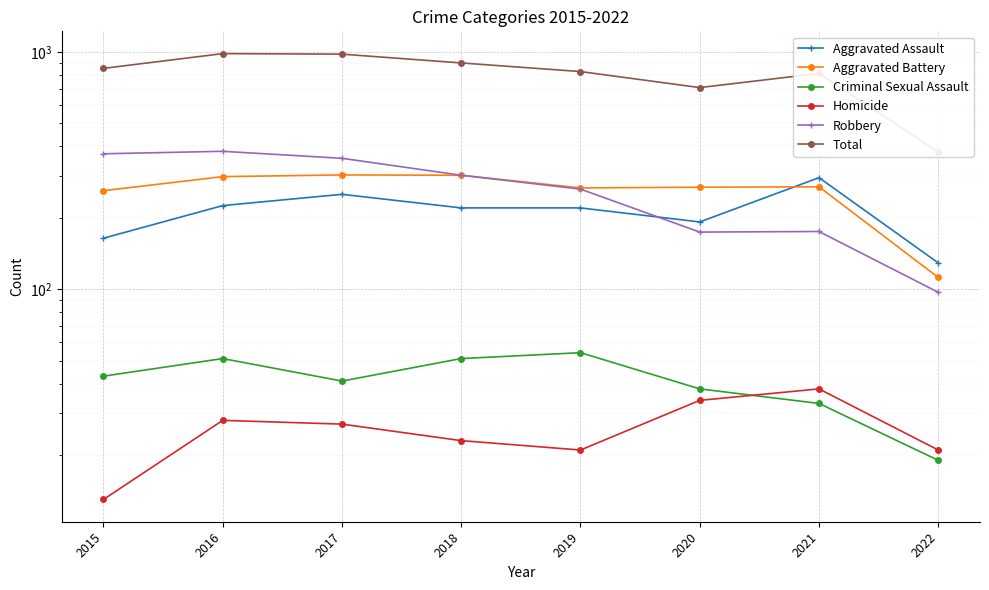

List the series in order of their peak value, highest first.

Total, Robbery, Aggravated Battery, Aggravated Assault, Criminal Sexual Assault, Homicide